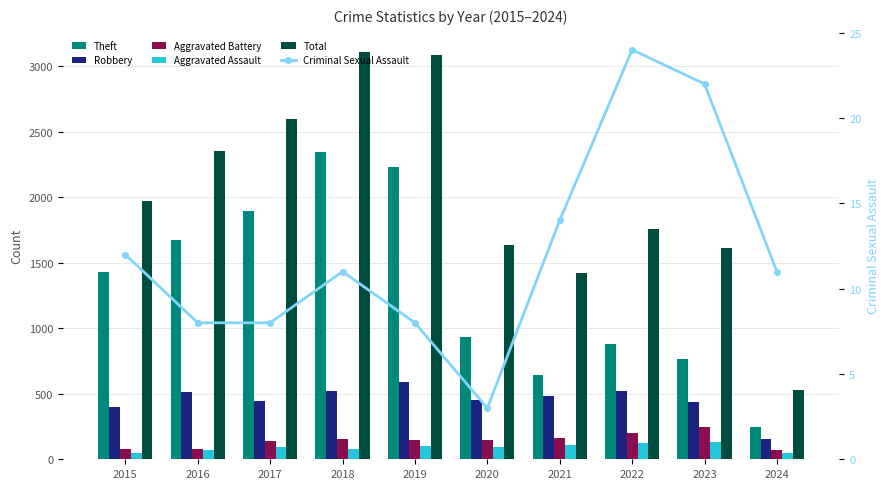

What is the difference between the highest and lowest values at 2018?

3094